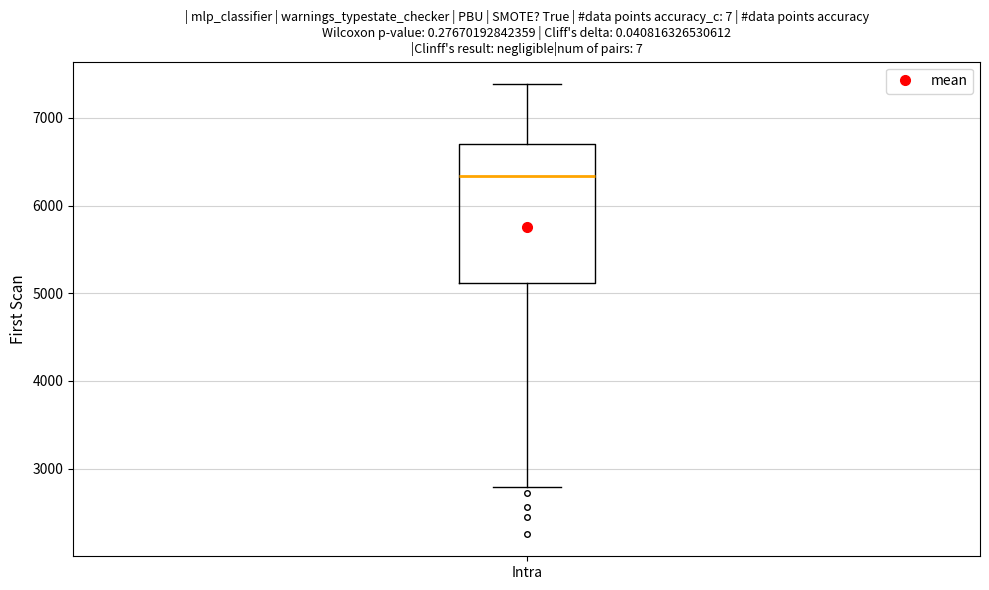

Transcribe this box plot: give where the median line is, the range the box spans, and where the two whiskers end, as read against the y-axis. The values are not printed on the chart, so give them approximately, as read against the axis.

median 6300, box 5100 to 6700, whiskers 2800 to 7400